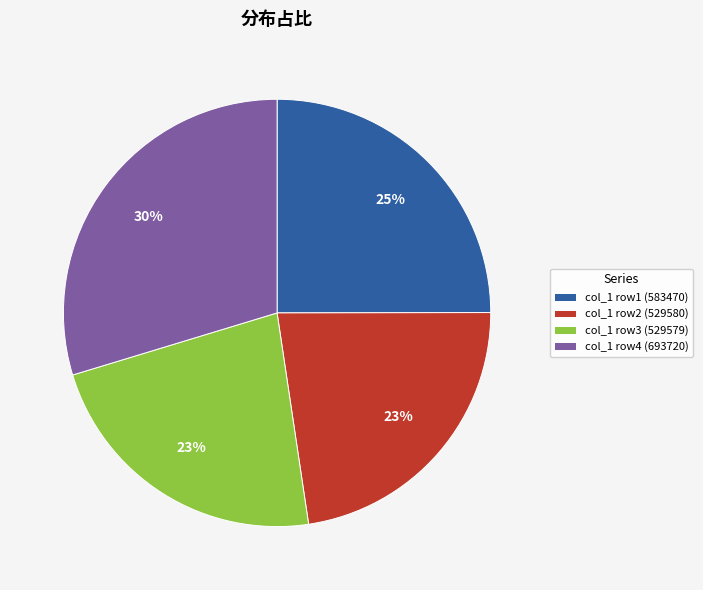

The col_1 row3 (529579) slice represents 36% of the pie. True or false?

False